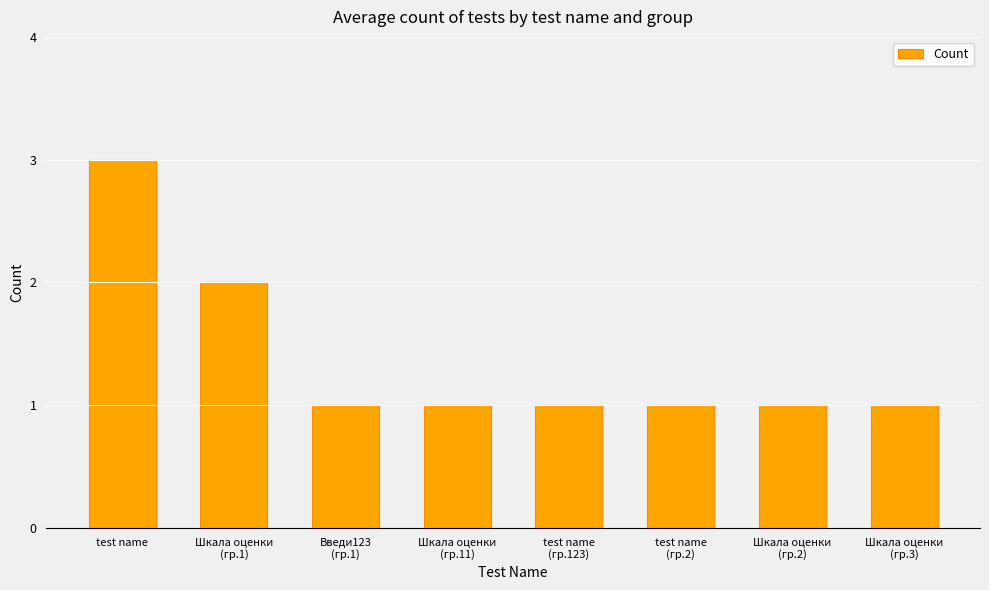

What is the sum of the values at Шкала оценки
(гр.2) and test name?

4